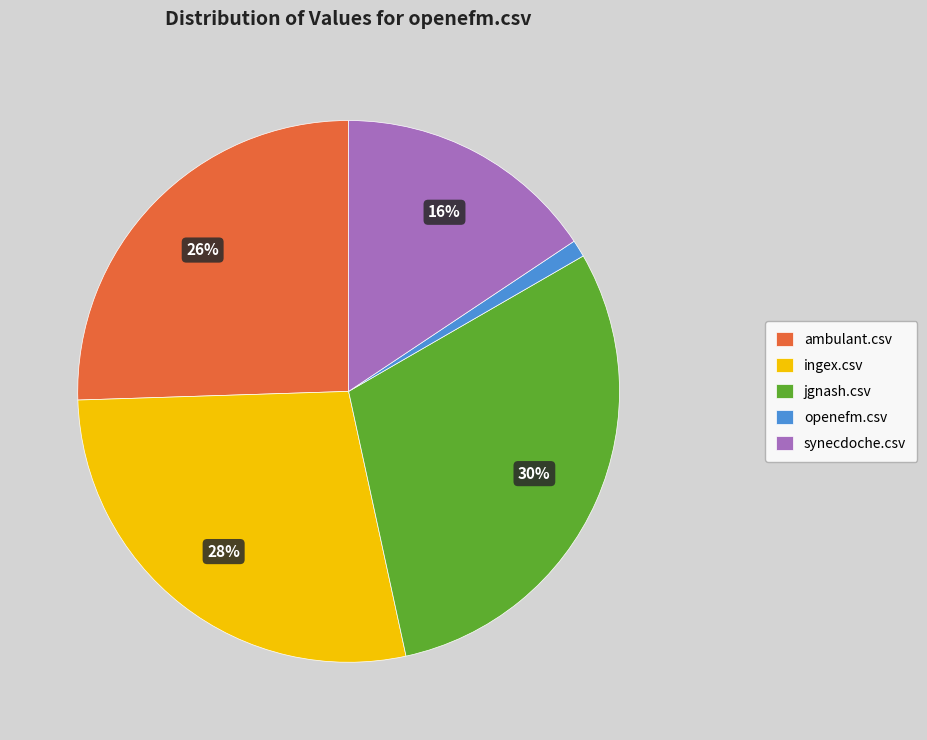

To the nearest percent, what is the combined percentage of ambulant.csv and jgnash.csv?

55%